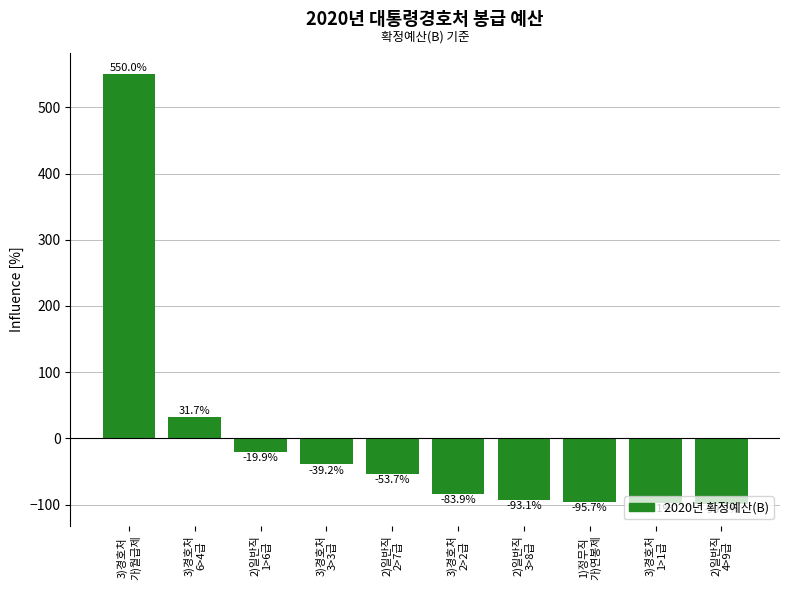

True or false: the data shows 55.0 at 3)경호처
6>4급.

False